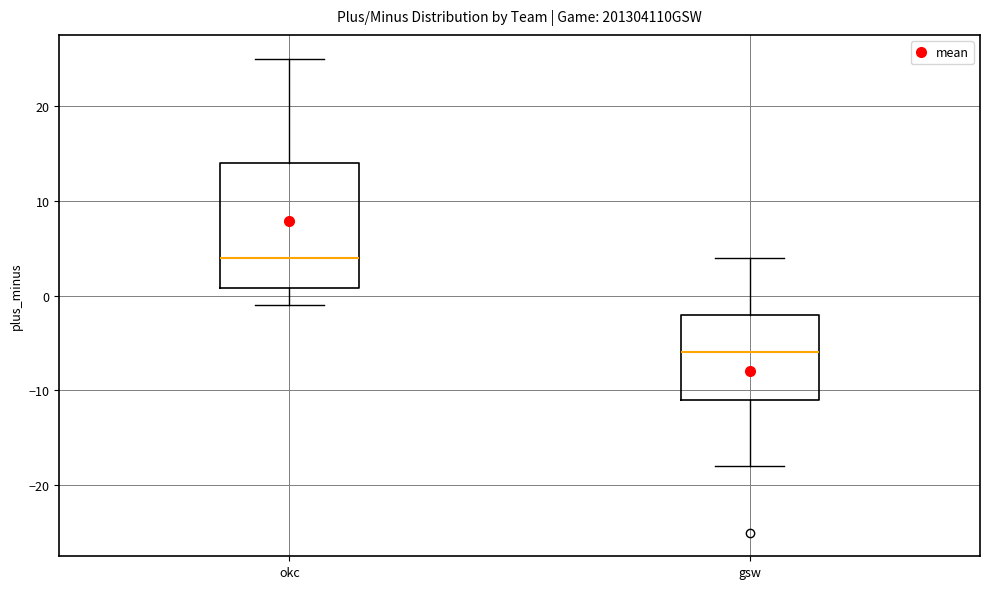

Which box is the tallest, from its lower edge to its upper edge?

okc